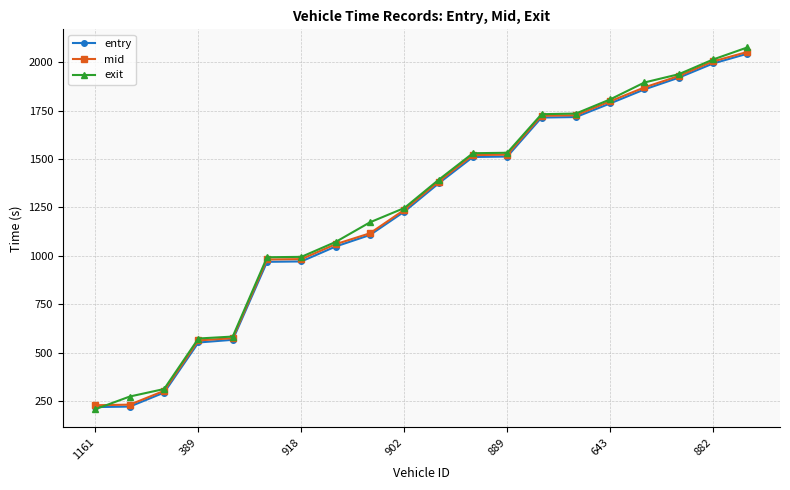

What is the maximum value shown in the chart?

2076.6